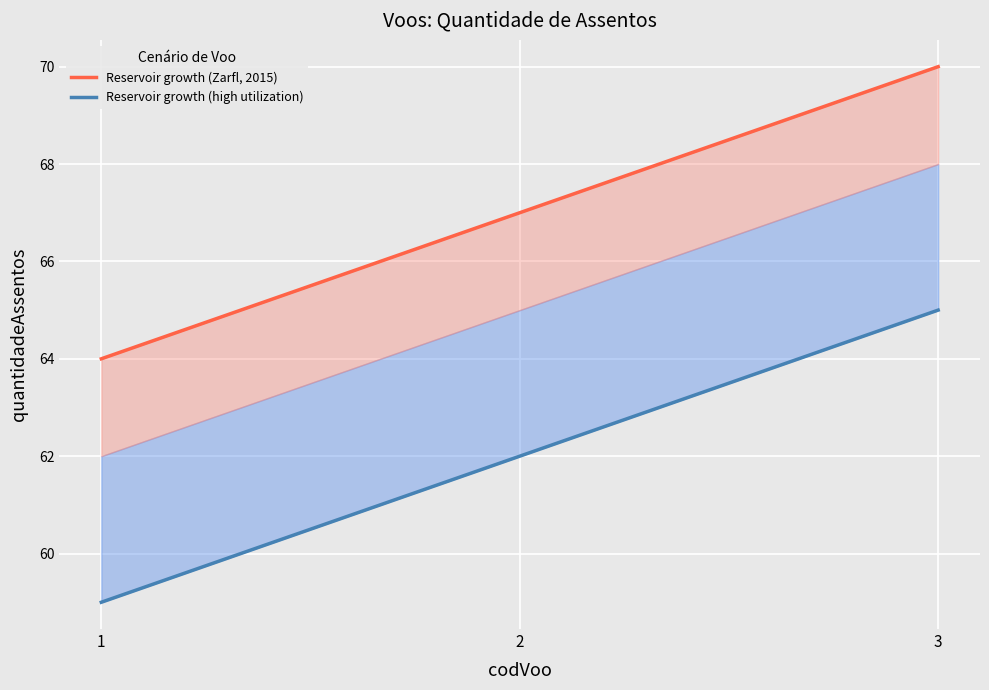

The Reservoir growth (Zarfl, 2015) series shows 70 at 3. True or false?

True